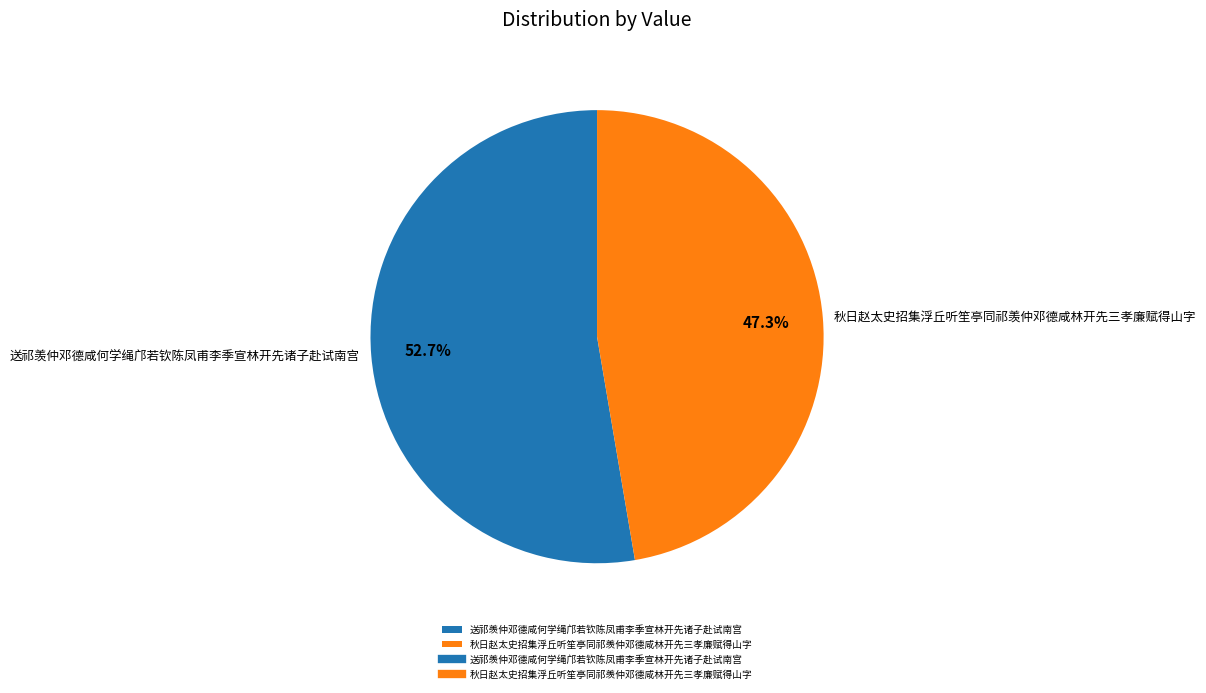

Count the number of slices in the pie.

2